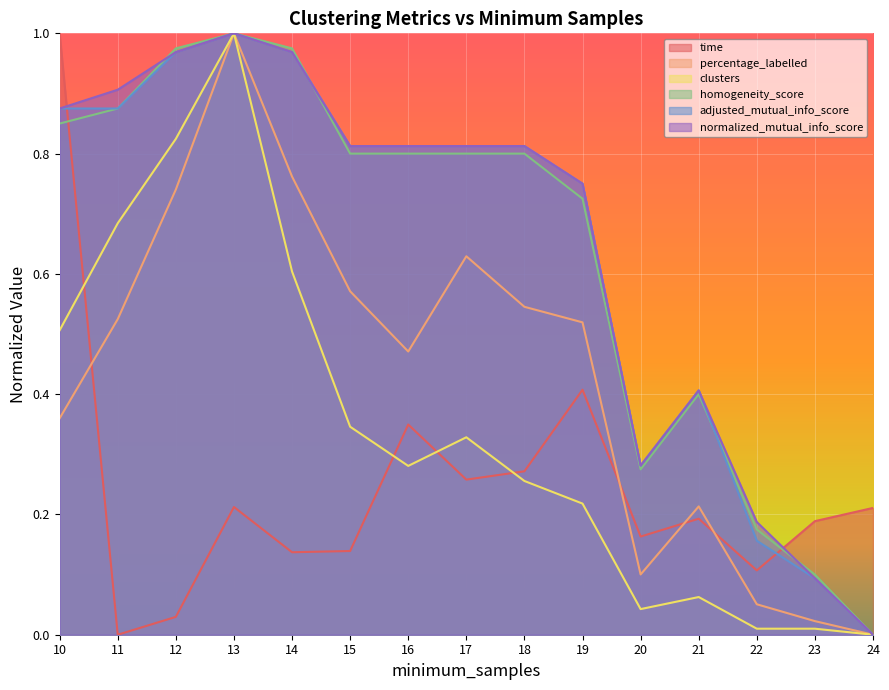

Which series has the largest total across all categories?

normalized_mutual_info_score